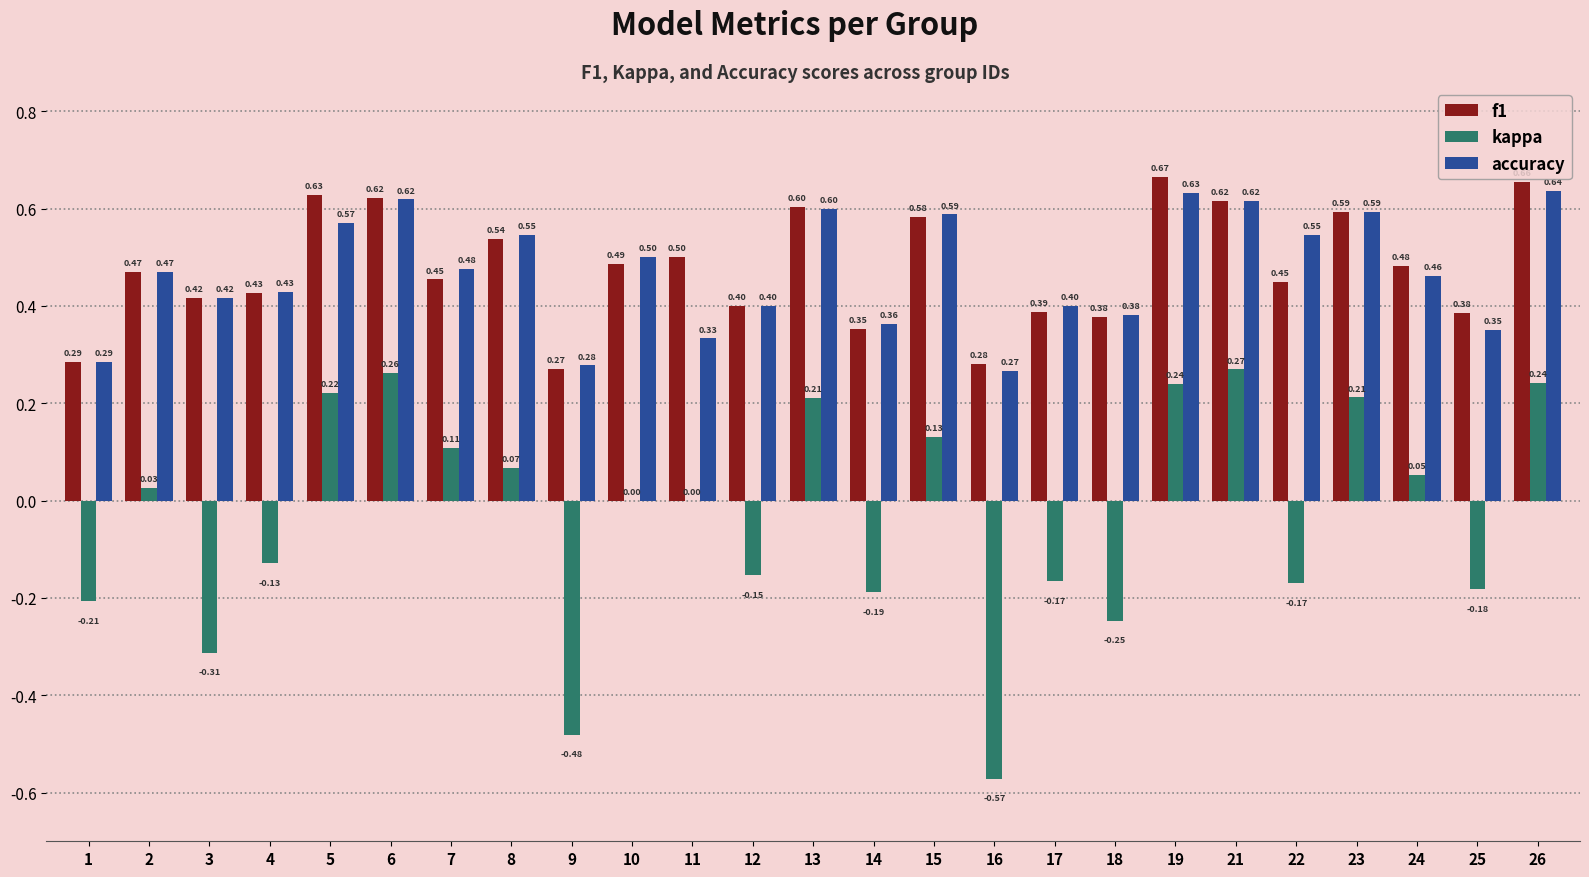

What value does the accuracy series have at 6?

0.6